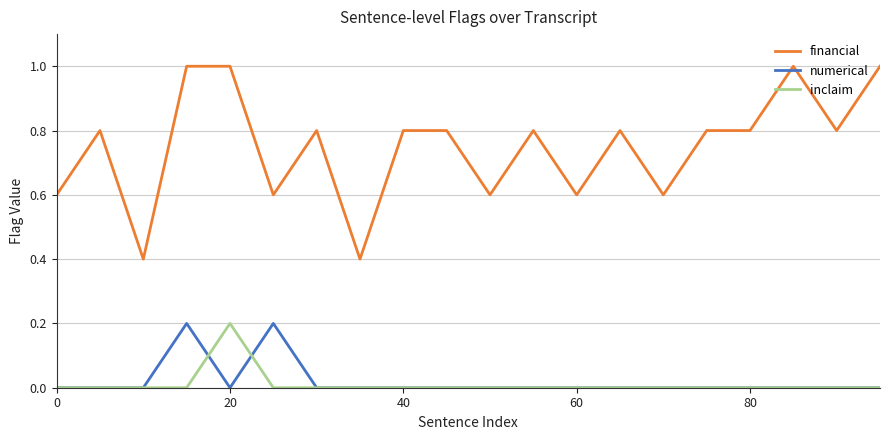

What is the maximum value for financial?

1.0